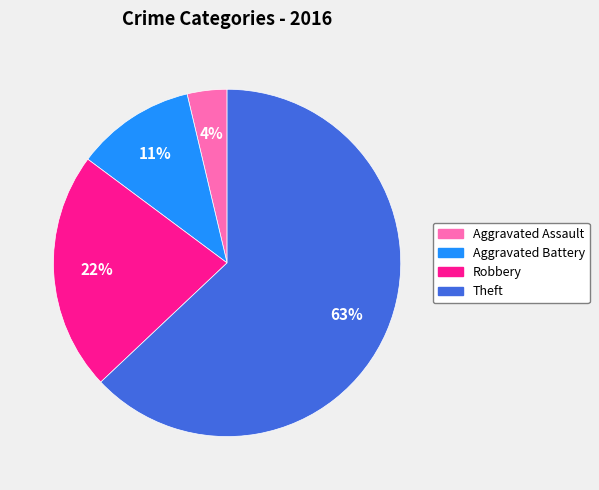

How many segments does this pie chart have?

4